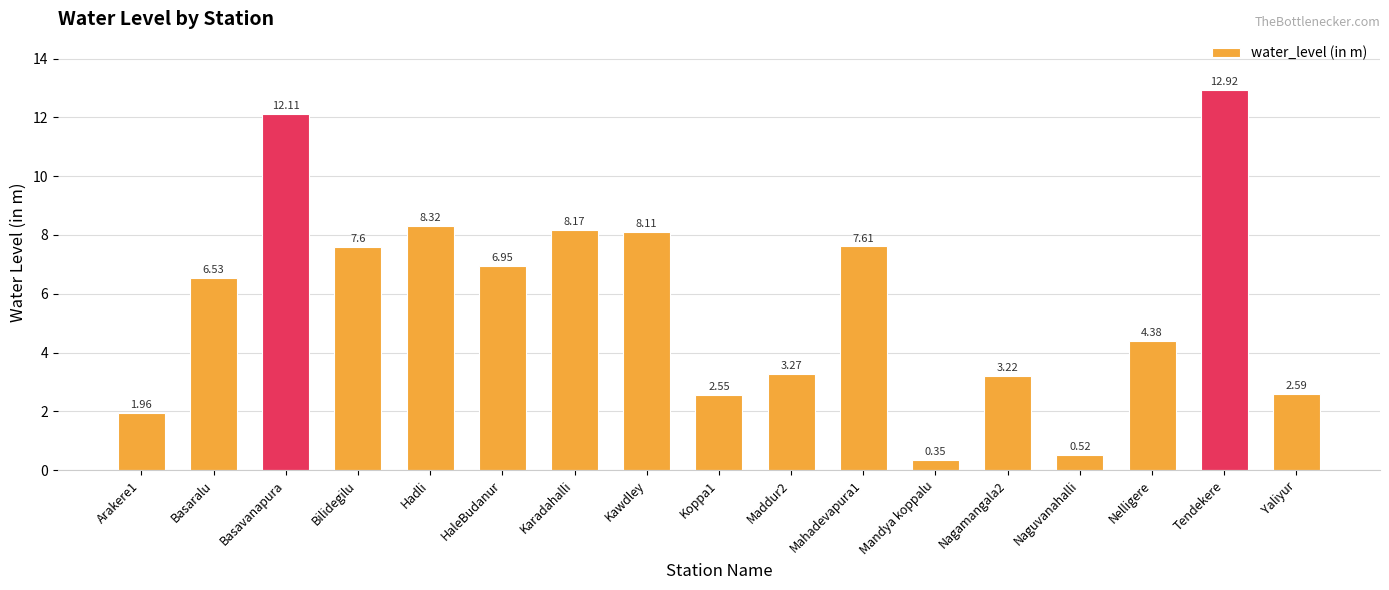

At which label does the data first exceed 6?

Basaralu